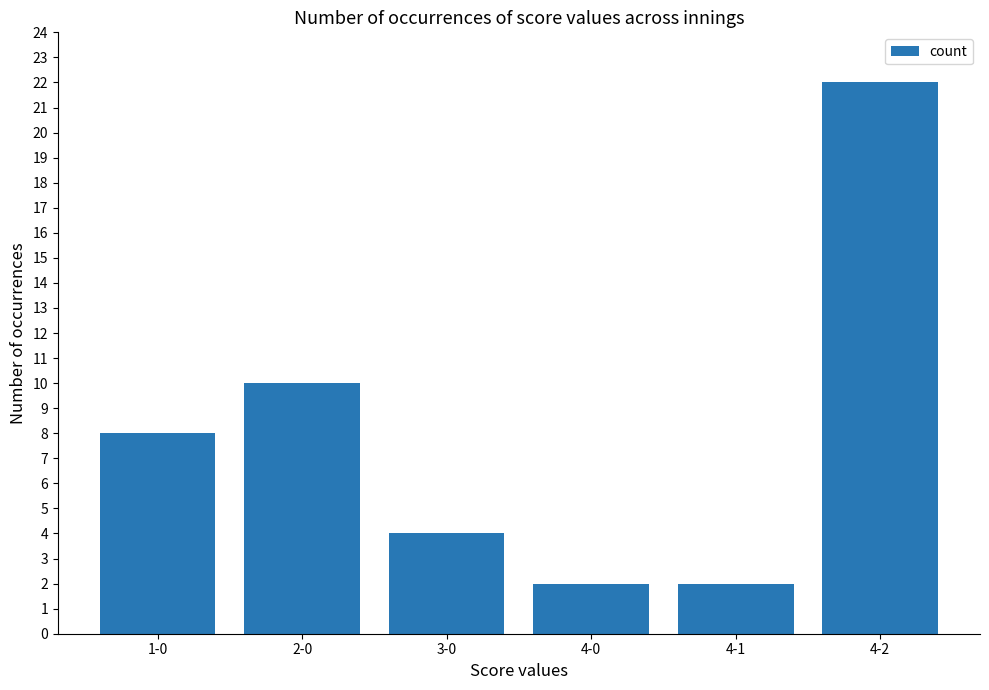

What is the ratio of the value at 4-2 to the value at 4-1?

11.0